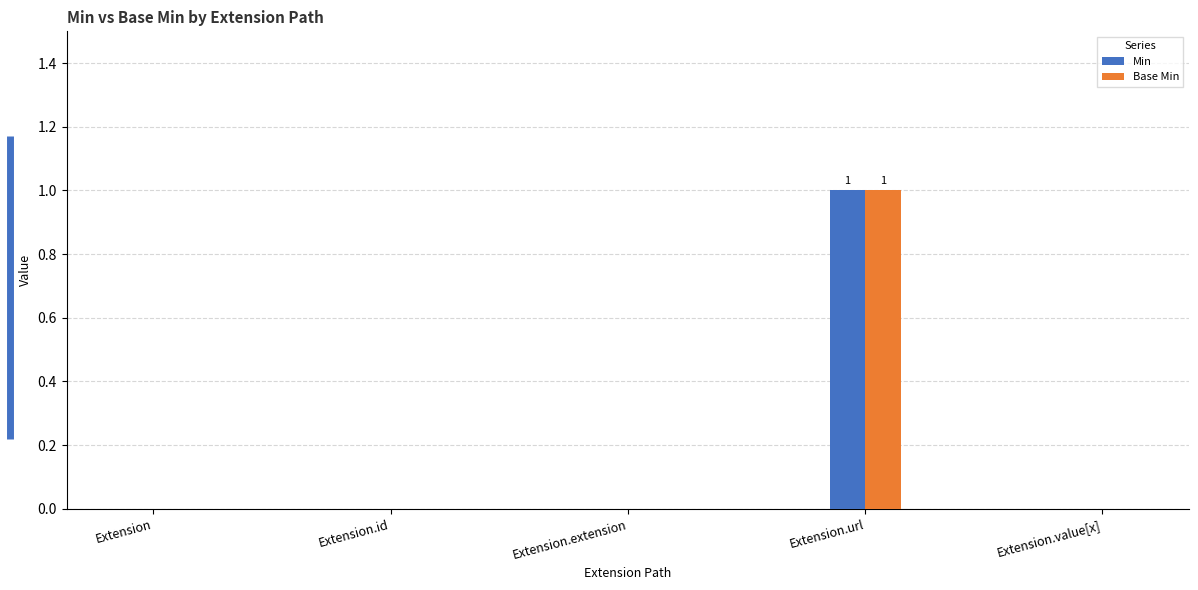

What is the sum of all Min values?

1